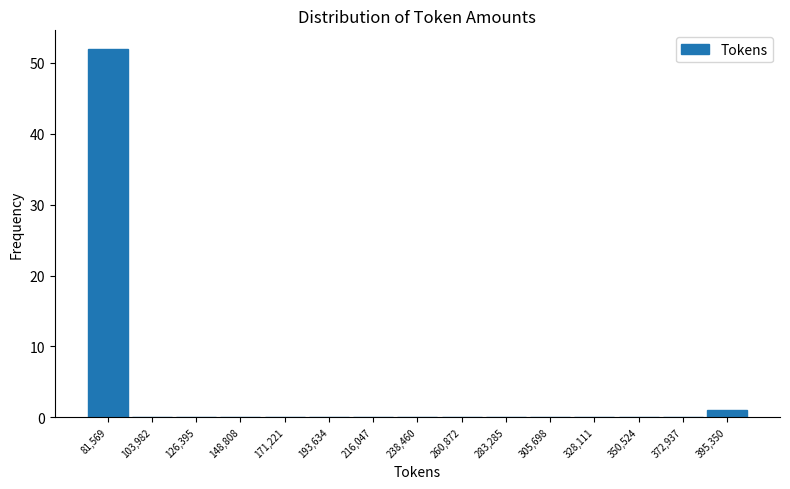

Reading left to right, list every bar in this chart as the range it spans on the x-axis followed by its height. Neither the bar edges nor the heights are printed on the chart, so give them approximately, as read against the axes.

70000 to 95000: 52
95000 to 115000: 0
115000 to 140000: 0
140000 to 160000: 0
160000 to 180000: 0
180000 to 205000: 0
205000 to 225000: 0
225000 to 250000: 0
250000 to 270000: 0
270000 to 295000: 0
295000 to 315000: 0
315000 to 340000: 0
340000 to 360000: 0
360000 to 385000: 0
385000 to 405000: 1